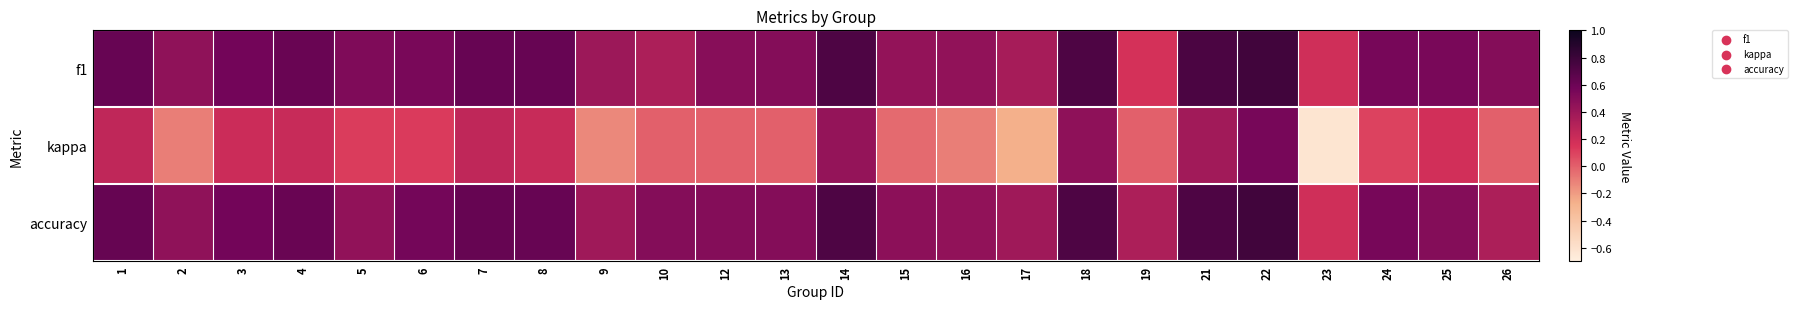

How many series are shown in this chart?

3